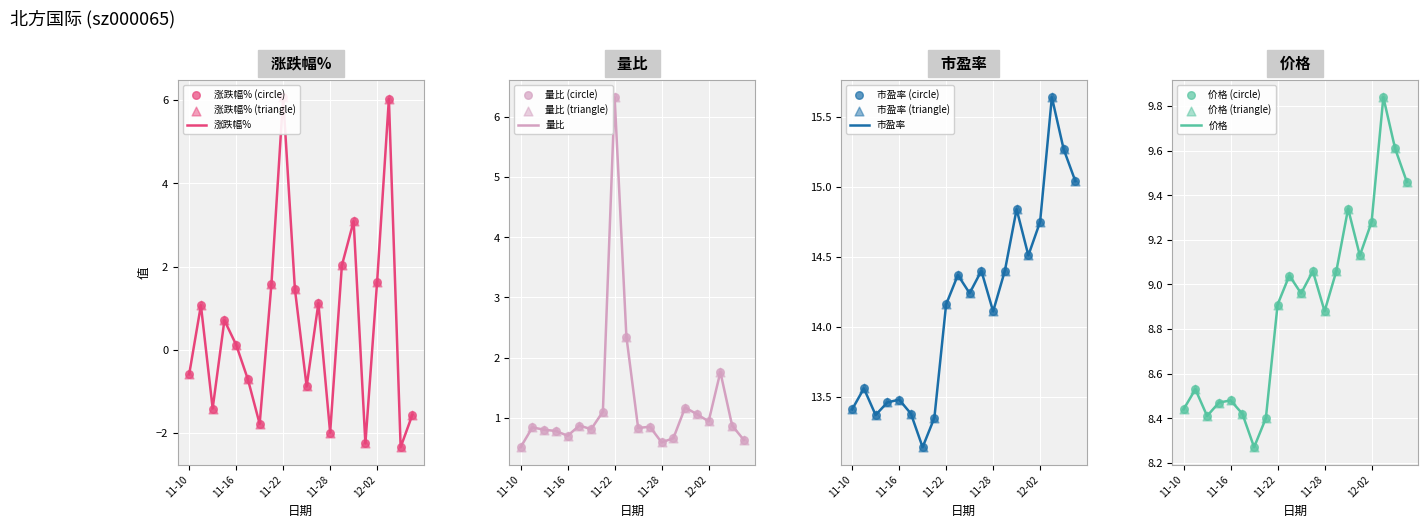

What is the maximum value for 量比?

6.3